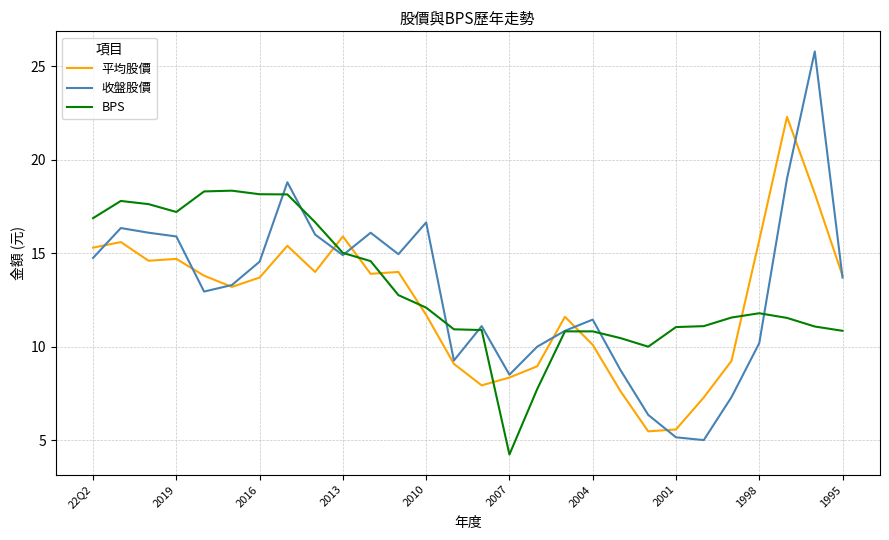

What is the minimum value for 平均股價?

5.5